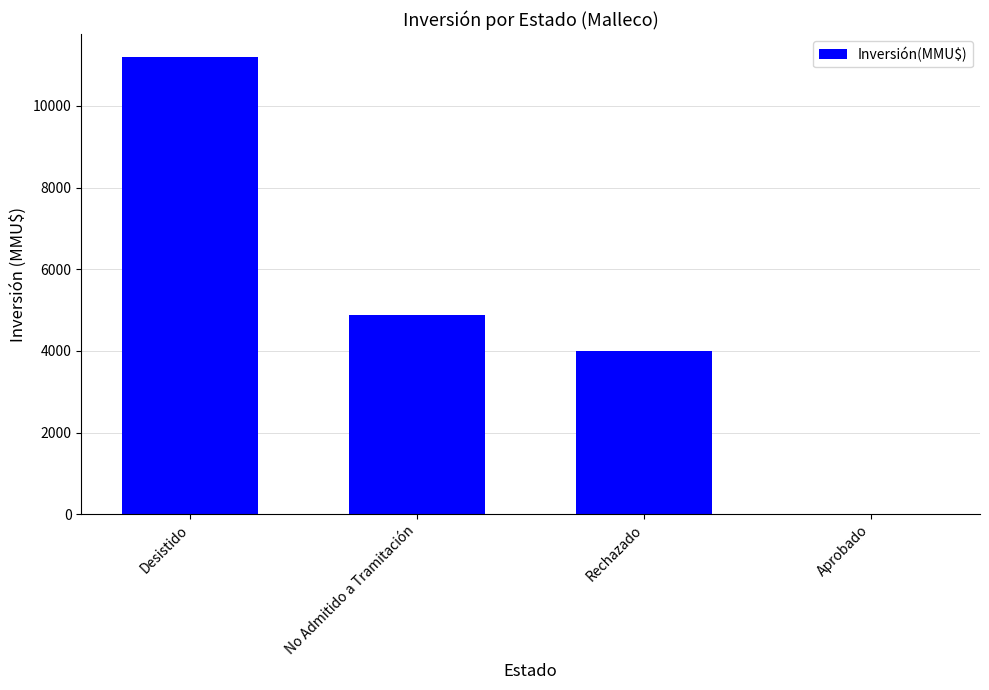

What is the maximum value shown in the chart?

11200